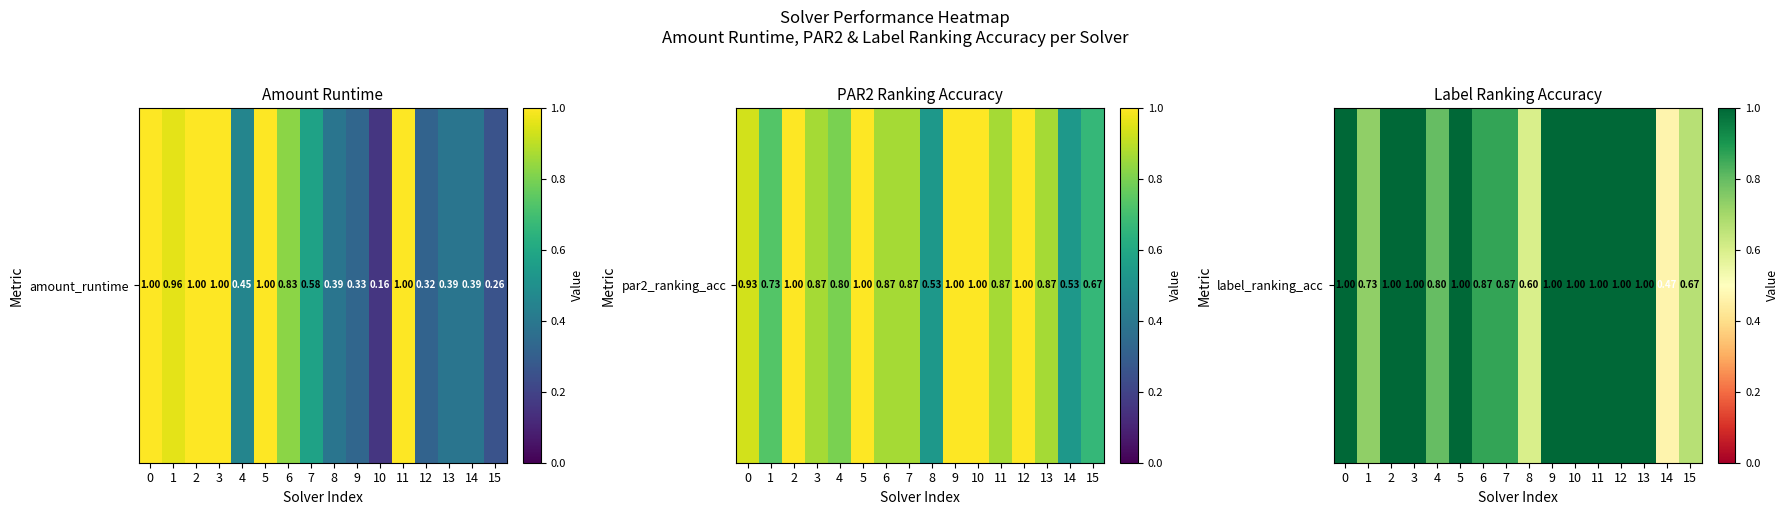

What is the maximum value shown in the chart?

1.0